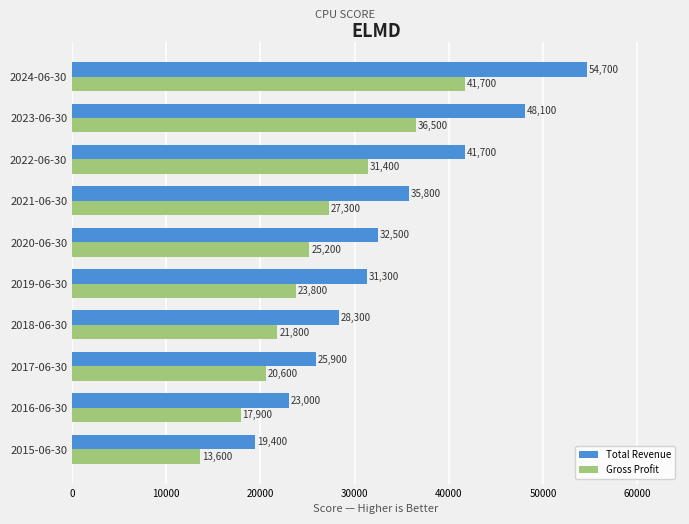

Count the number of data series in this chart.

2